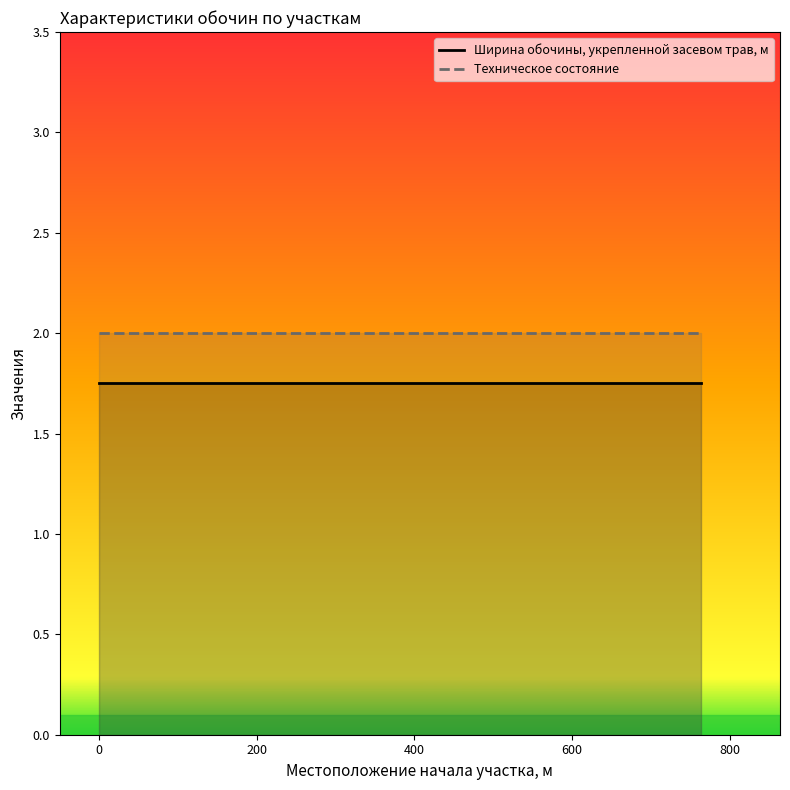

What is the value of the Ширина обочины, укрепленной засевом трав, м point at the 7th from the left?

1.8